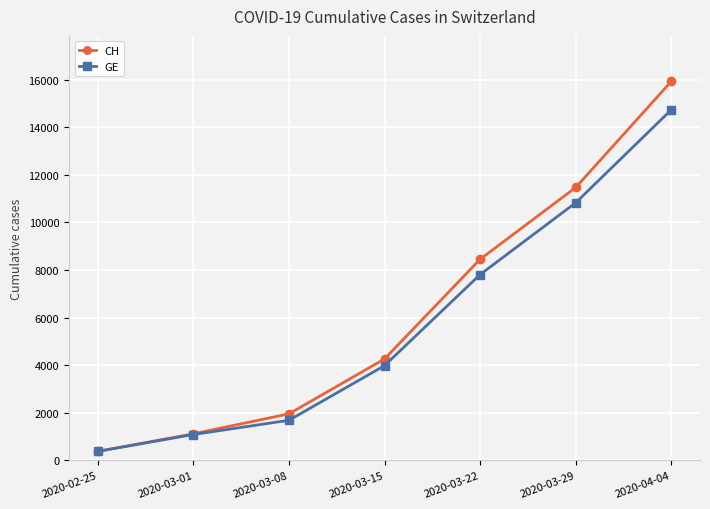

At which label is GE closest to 7554?

2020-03-22